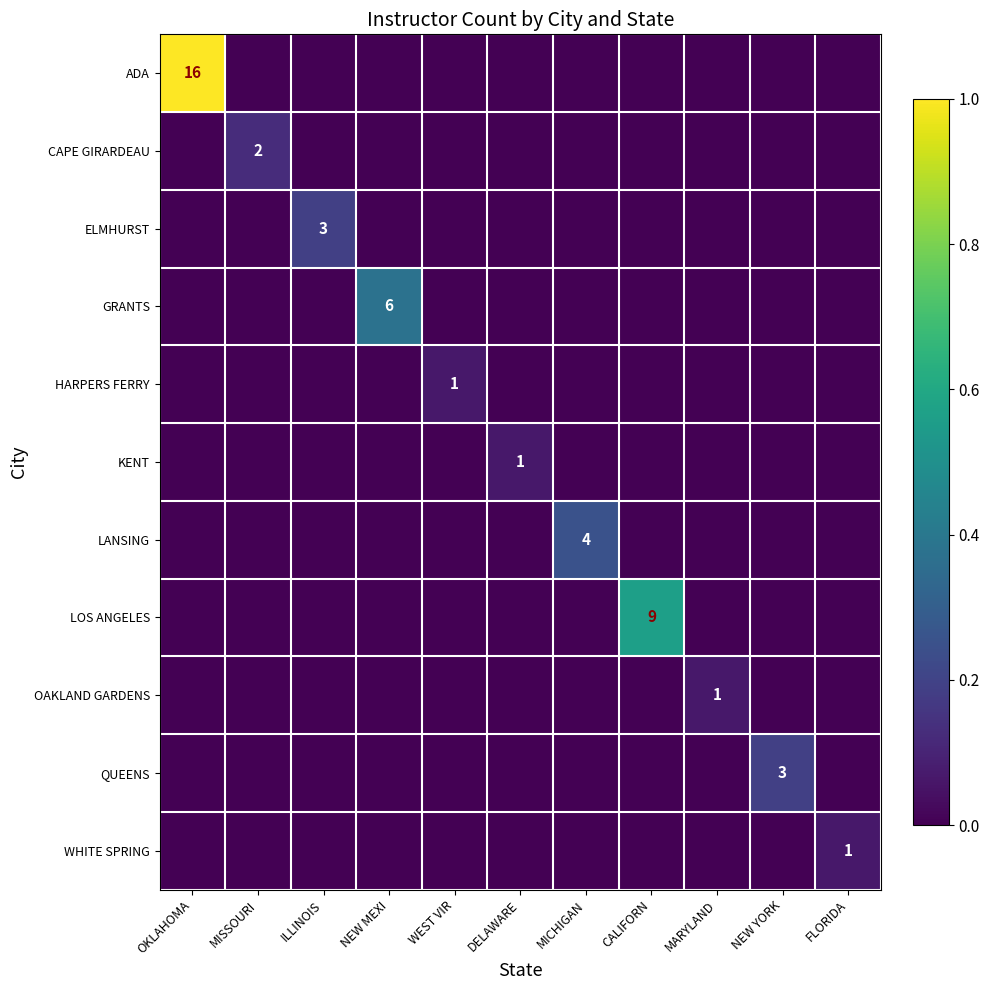

True or false: KENT has a value of 2 at DELAWARE.

False